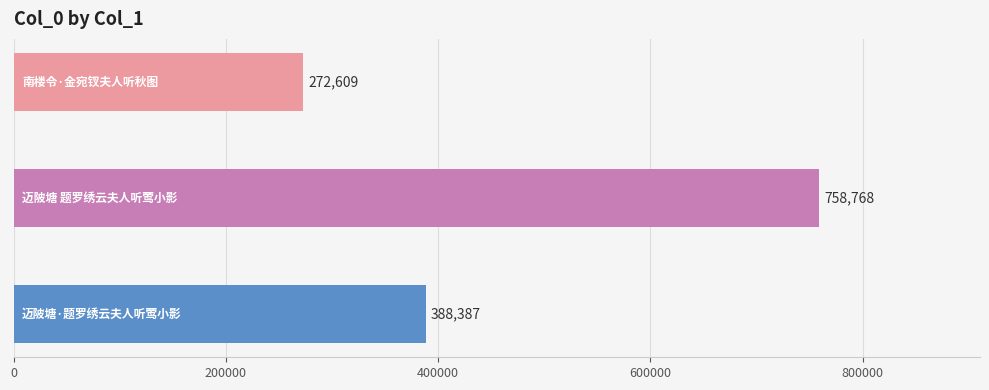

What is the smallest value displayed?

272609